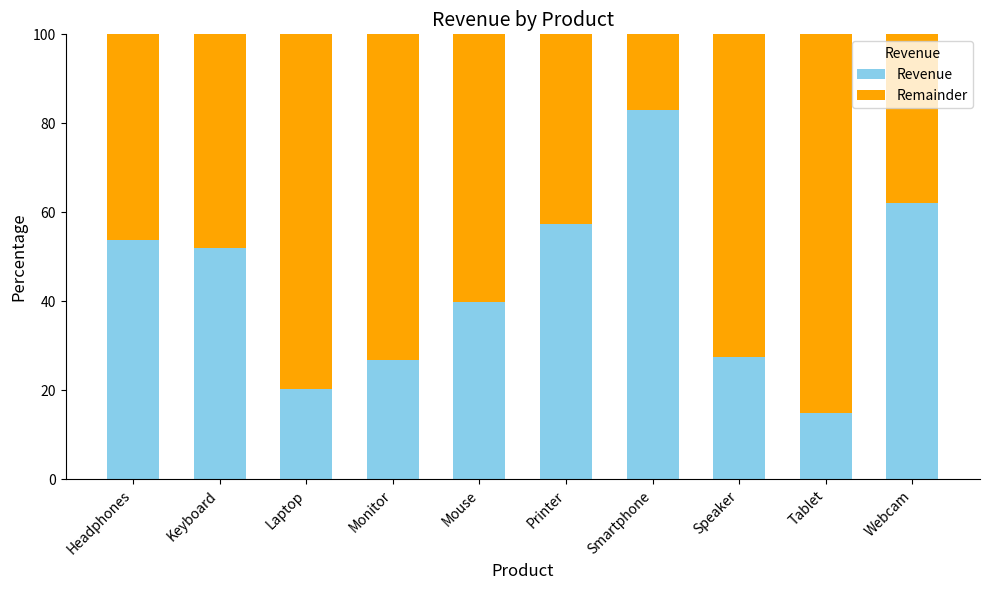

What is the sum of the Revenue values at Laptop and Monitor?

47.1